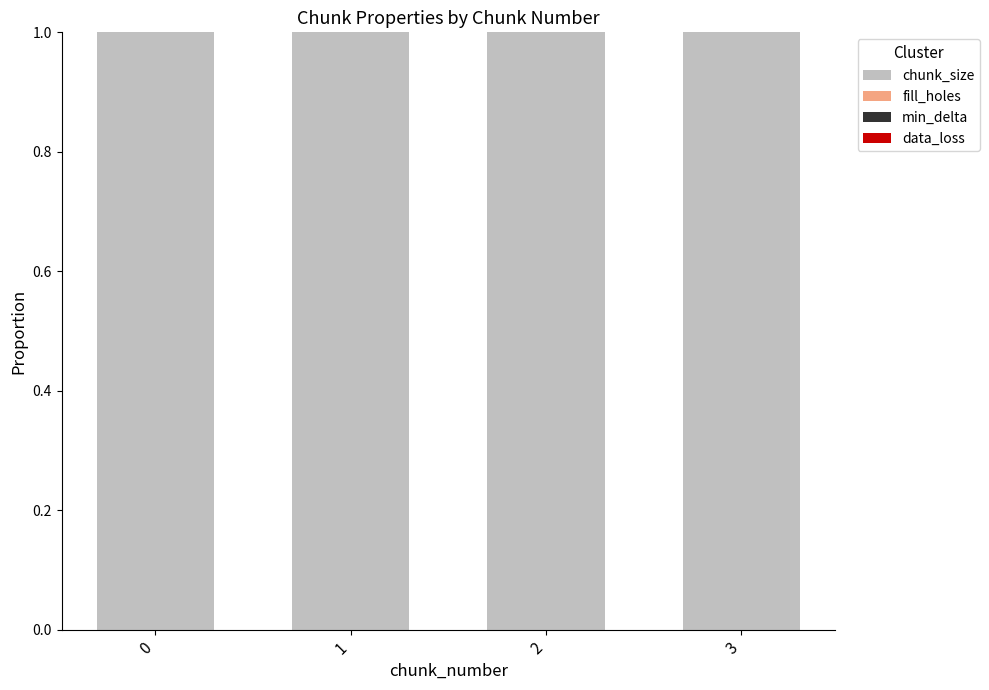

How many series are shown in this chart?

4